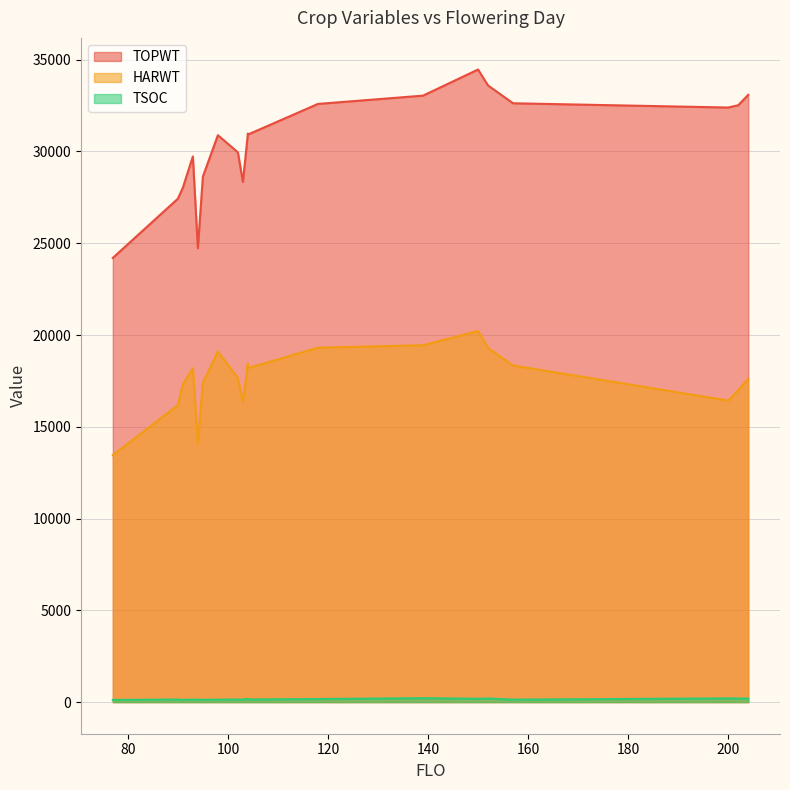

At which category is the sum across all series the highest?

150